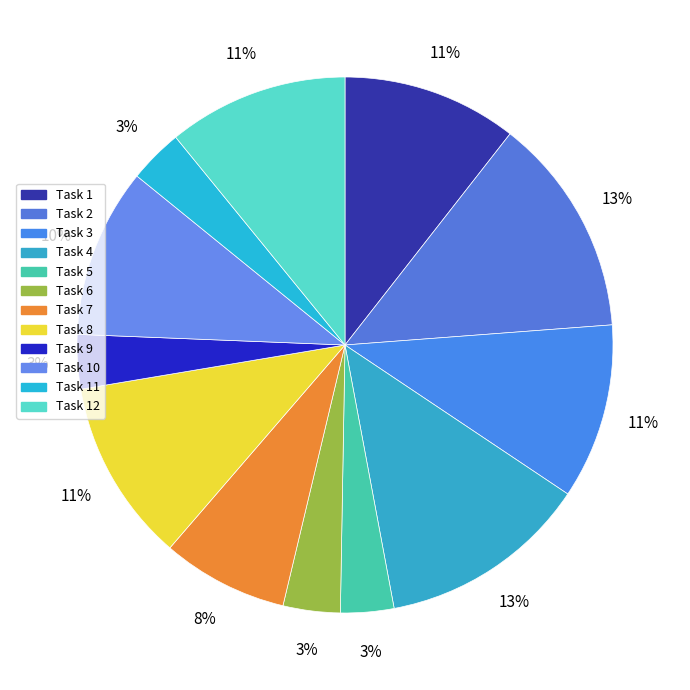

What is the change in value from Task 4 to Task 5?

-66.6